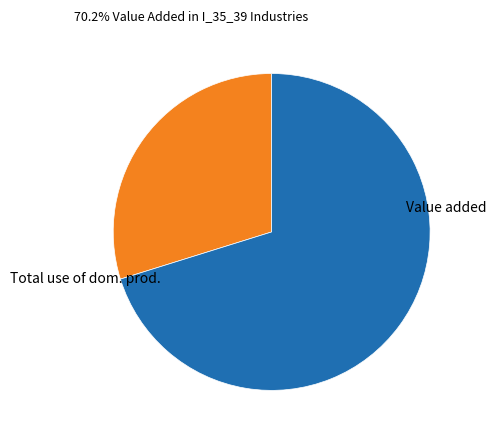

Approximately how many times larger is the value at Value added compared to Total use of dom. prod.?

2.4